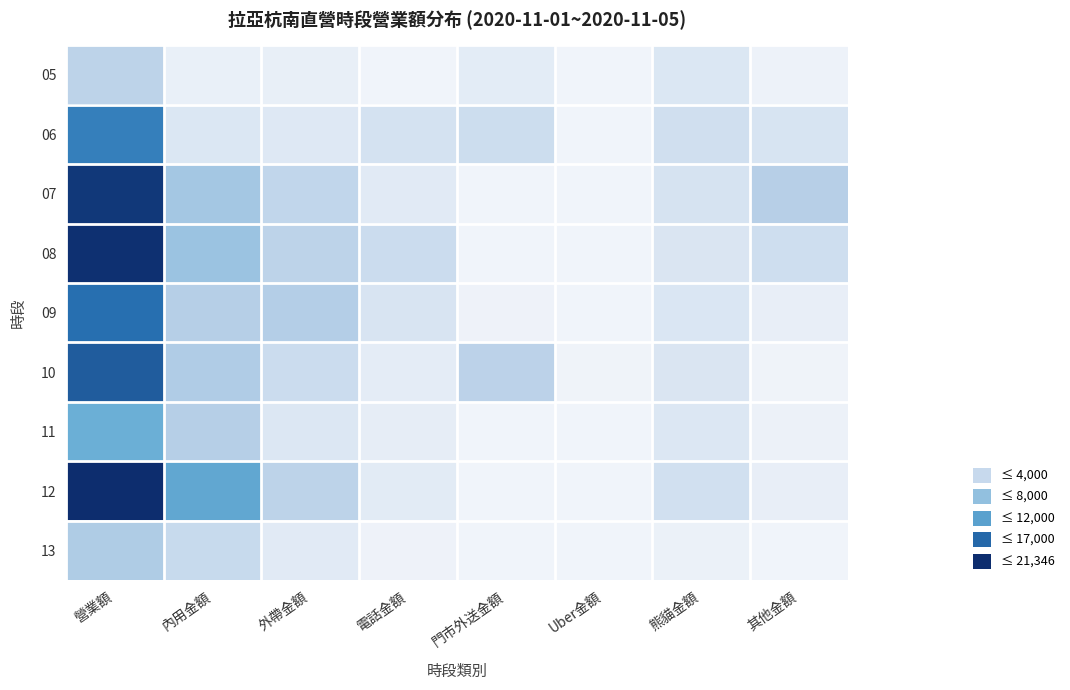

Reading left to right, transcribe all the data shown in this chart.

05: 營業額=4790	內用金額=600	外帶金額=725	電話金額=0	門市外送金額=1200	Uber金額=0	熊貓金額=1975	其他金額=290
06: 營業額=15074	內用金額=1956	外帶金額=1692	電話金額=2590	門市外送金額=3385	Uber金額=0	熊貓金額=3035	其他金額=2416
07: 營業額=20445	內用金額=6691	外帶金額=4495	電話金額=1453	門市外送金額=0	Uber金額=0	熊貓金額=2425	其他金額=5381
08: 營業額=21048	內用金額=7312	外帶金額=4835	電話金額=3515	門市外送金額=0	Uber金額=0	熊貓金額=2160	其他金額=3226
09: 營業額=16424	內用金額=5421	外帶金額=5638	電話金額=2270	門市外送金額=240	Uber金額=0	熊貓金額=2050	其他金額=805
10: 營業額=17796	內用金額=5858	外帶金額=3488	電話金額=1125	門市外送金額=4985	Uber金額=160	熊貓金額=2095	其他金額=85
11: 營業額=10567	內用金額=5436	外帶金額=1905	電話金額=995	門市外送金額=0	Uber金額=0	熊貓金額=1845	其他金額=386
12: 營業額=21346	內用金額=11398	外帶金額=4873	電話金額=1305	門市外送金額=0	Uber金額=0	熊貓金額=2950	其他金額=820
13: 營業額=5965	內用金額=3895	外帶金額=1335	電話金額=215	門市外送金額=0	Uber金額=0	熊貓金額=500	其他金額=20